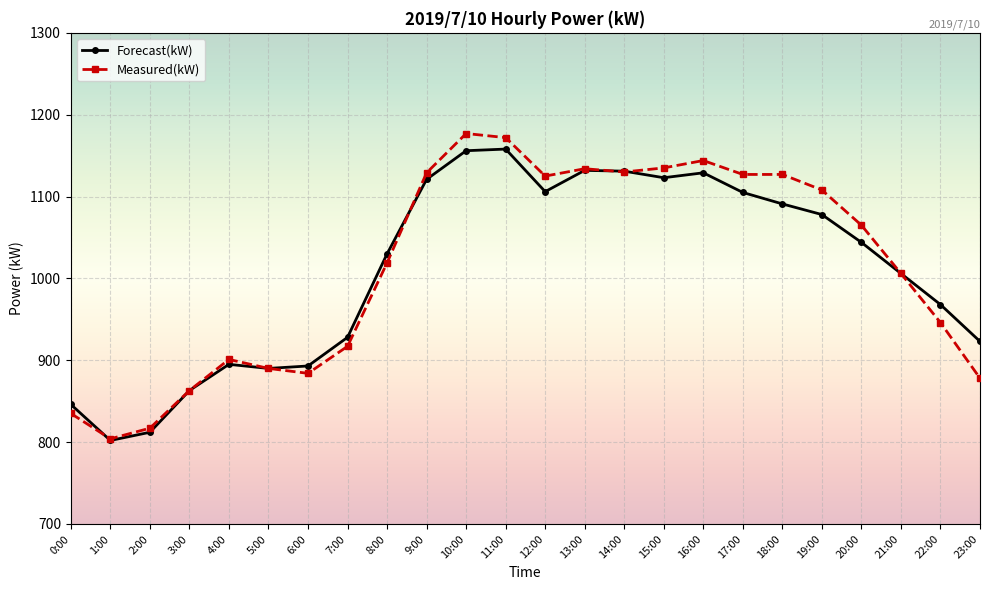

Which series has the largest range (max minus min)?

Measured(kW)